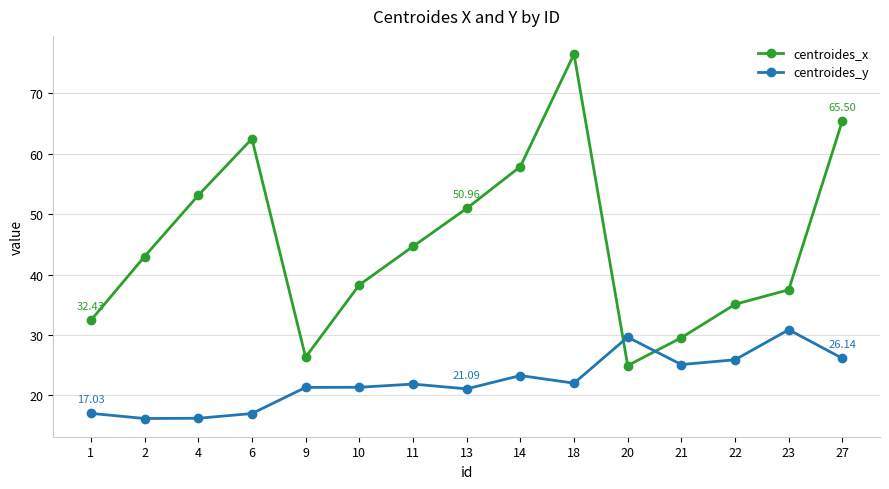

At which category is the sum across all series the highest?

18